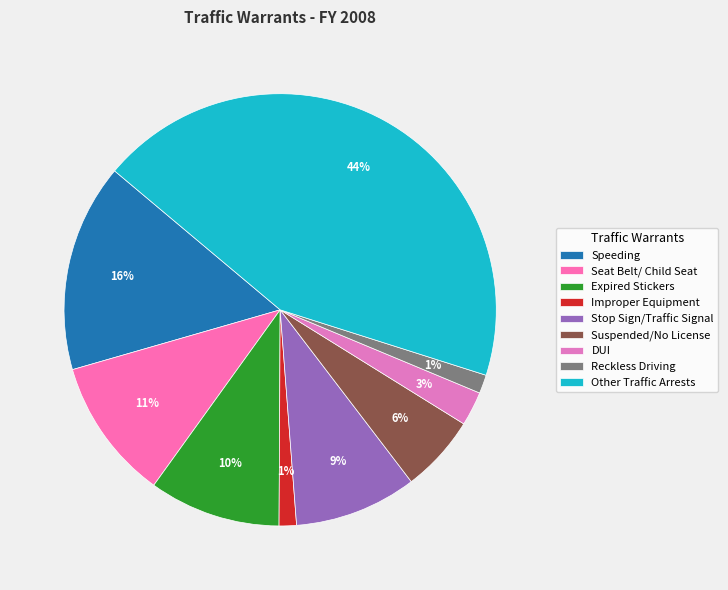

Do Reckless Driving and Suspended/No License together represent more than half of the pie?

No